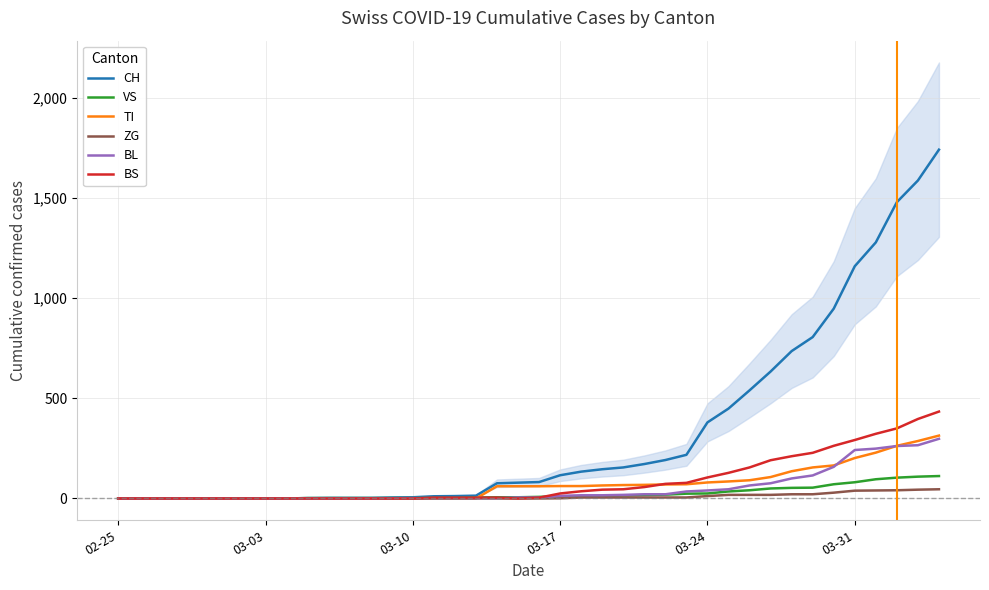

Reading left to right, list all the values displayed in this chart.

CH: 0	0	0	0	0	0	0	0	0	2	3	3	3	5	6	11	12	14	76	79	82	116	134	146	155	172	192	218	380	449	540	634	736	806	948	1160	1279	1480	1588	1742
VS: 0	0	0	0	0	0	0	0	0	2	2	2	2	2	2	3	3	5	6	6	8	11	11	12	15	17	19	24	25	35	41	50	53	54	71	81	96	104	109	112
TI: 0	0	0	0	0	0	0	0	0	0	0	0	0	0	0	0	0	0	61	61	61	62	62	65	67	68	70	71	80	85	91	107	136	155	165	202	229	263	287	314
ZG: 0	0	0	0	0	0	0	0	0	0	0	0	0	0	0	0	0	0	0	0	0	1	5	5	5	5	5	5	12	18	18	18	21	21	29	39	40	41	44	46
BL: 0	0	0	0	0	0	0	0	0	0	0	0	0	1	2	2	2	2	2	5	5	13	16	16	18	21	21	35	40	46	65	76	100	115	158	242	249	262	266	298
BS: 0	0	0	0	0	0	0	0	0	0	0	0	0	0	0	4	4	4	4	0	4	25	36	44	46	57	73	78	105	128	155	191	211	228	263	292	323	350	397	434